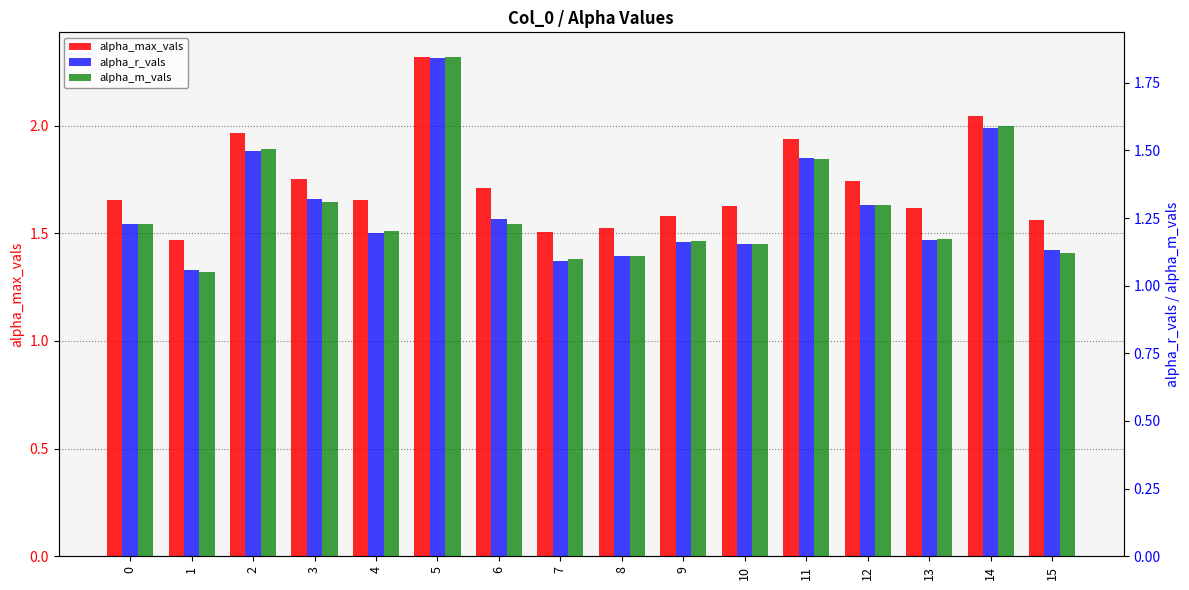

What is the value of the alpha_r_vals bar at the 8th from the left?

1.1